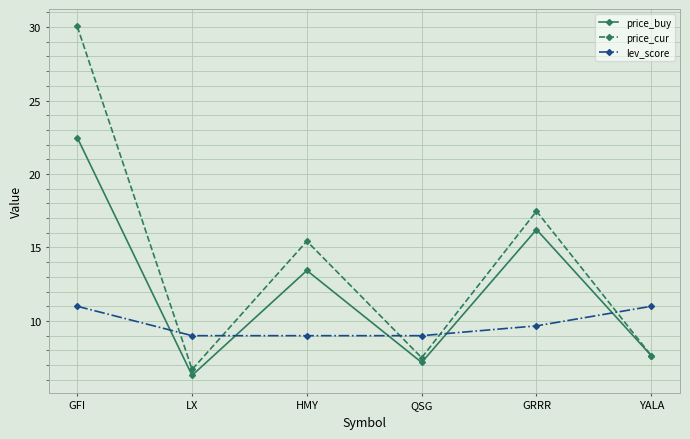

Reading left to right, list all the values displayed in this chart.

price_buy: GFI=22.5	LX=6.3	HMY=13.4	QSG=7.2	GRRR=16.2	YALA=7.6
price_cur: GFI=30.0	LX=6.7	HMY=15.4	QSG=7.5	GRRR=17.5	YALA=7.6
lev_score: GFI=11.0	LX=9.0	HMY=9.0	QSG=9.0	GRRR=9.7	YALA=11.0